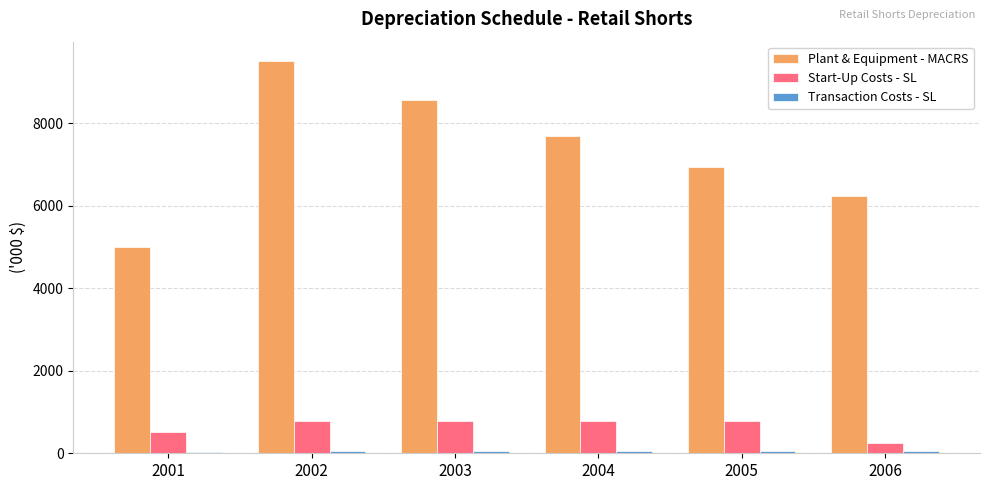

Between 2001 and 2005, which series saw the biggest shift?

Plant & Equipment - MACRS